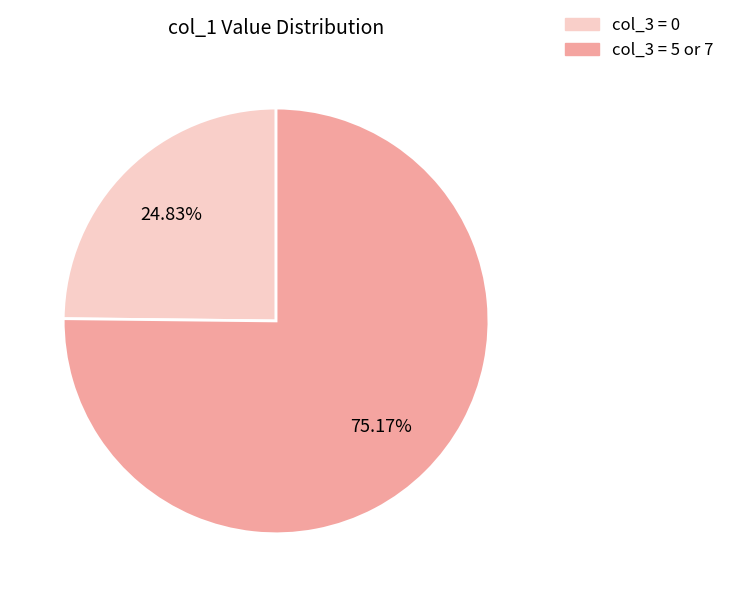

To the nearest percent, what is the difference between the largest and smallest slice percentages?

50%